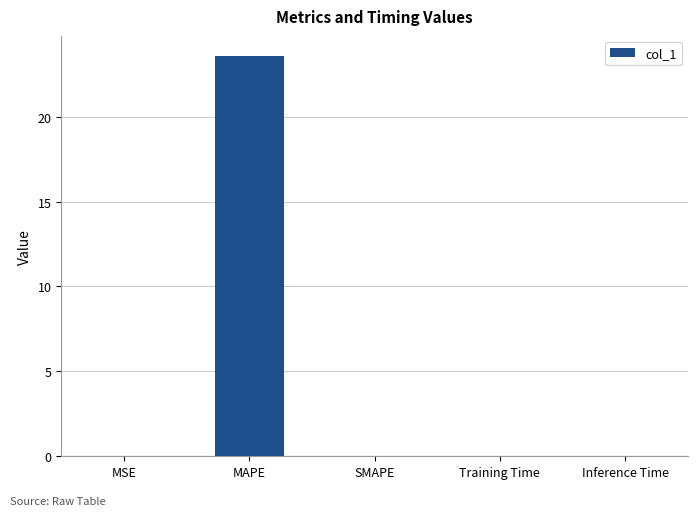

What is the sum of all values?

23.6